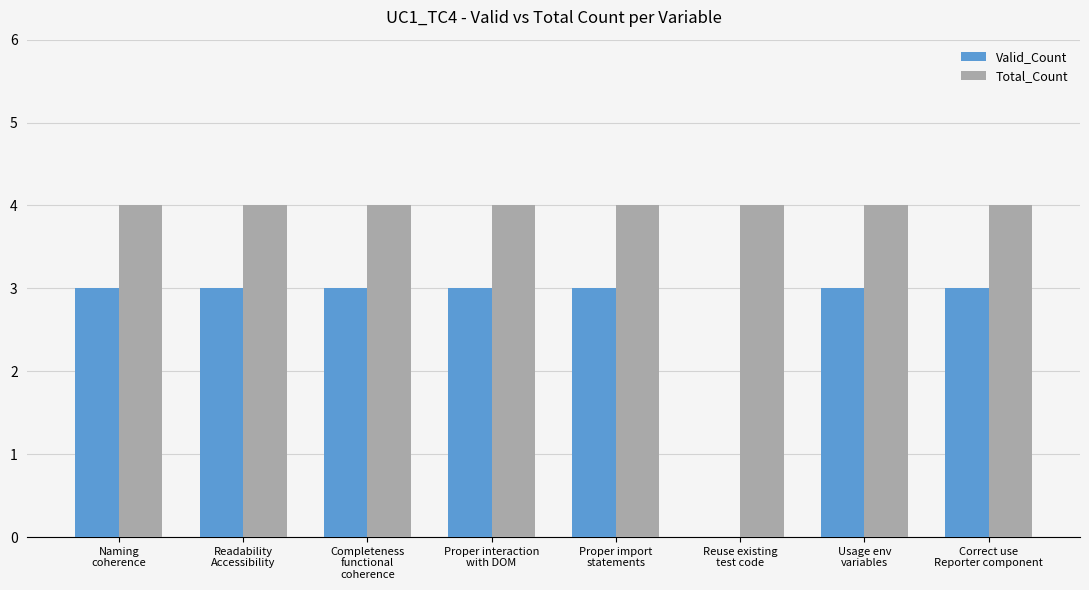

Reading left to right, transcribe all the data shown in this chart.

Valid_Count: Naming
coherence=3	Readability
Accessibility=3	Completeness
functional
coherence=3	Proper interaction
with DOM=3	Proper import
statements=3	Reuse existing
test code=0	Usage env
variables=3	Correct use
Reporter component=3
Total_Count: Naming
coherence=4	Readability
Accessibility=4	Completeness
functional
coherence=4	Proper interaction
with DOM=4	Proper import
statements=4	Reuse existing
test code=4	Usage env
variables=4	Correct use
Reporter component=4